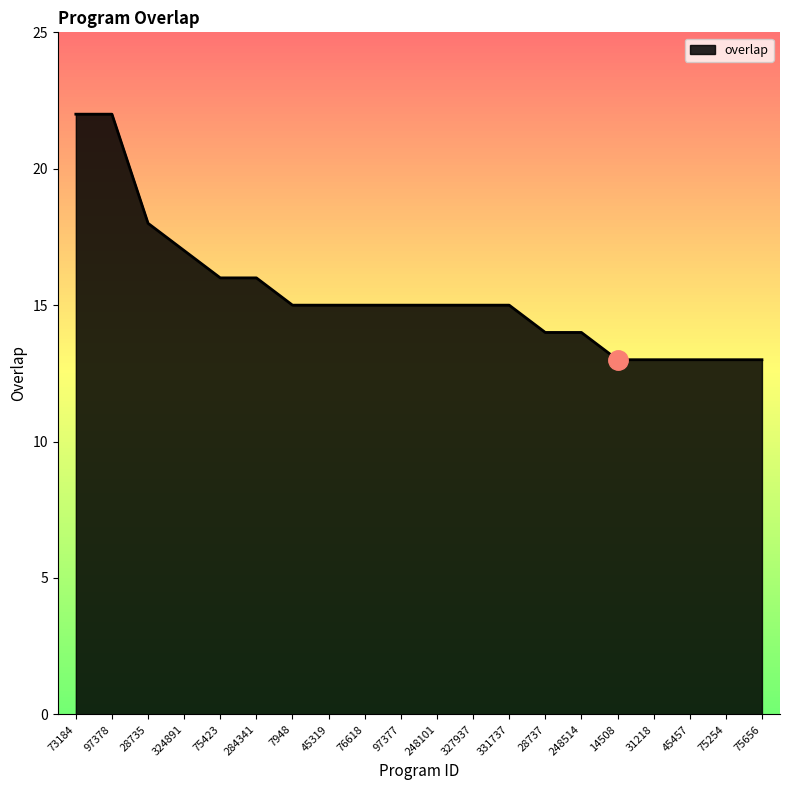

How many values are between 14 and 16?

11